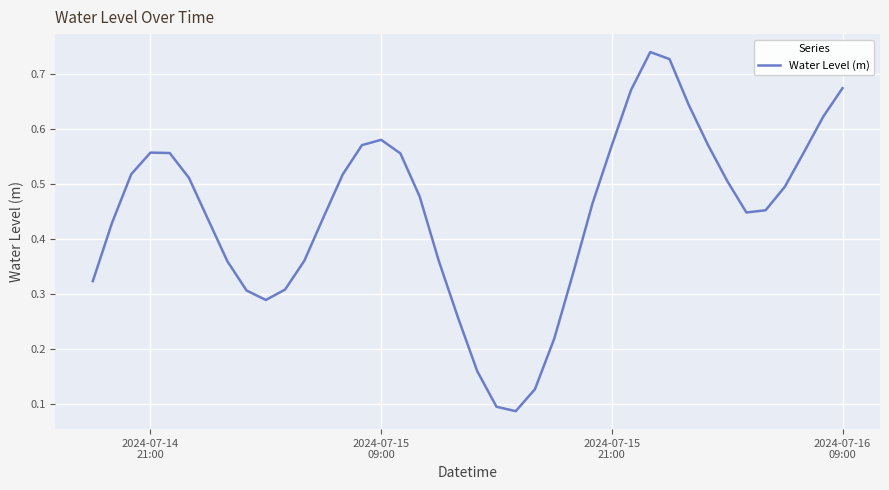

Count the values in the range 0 to 1.

40